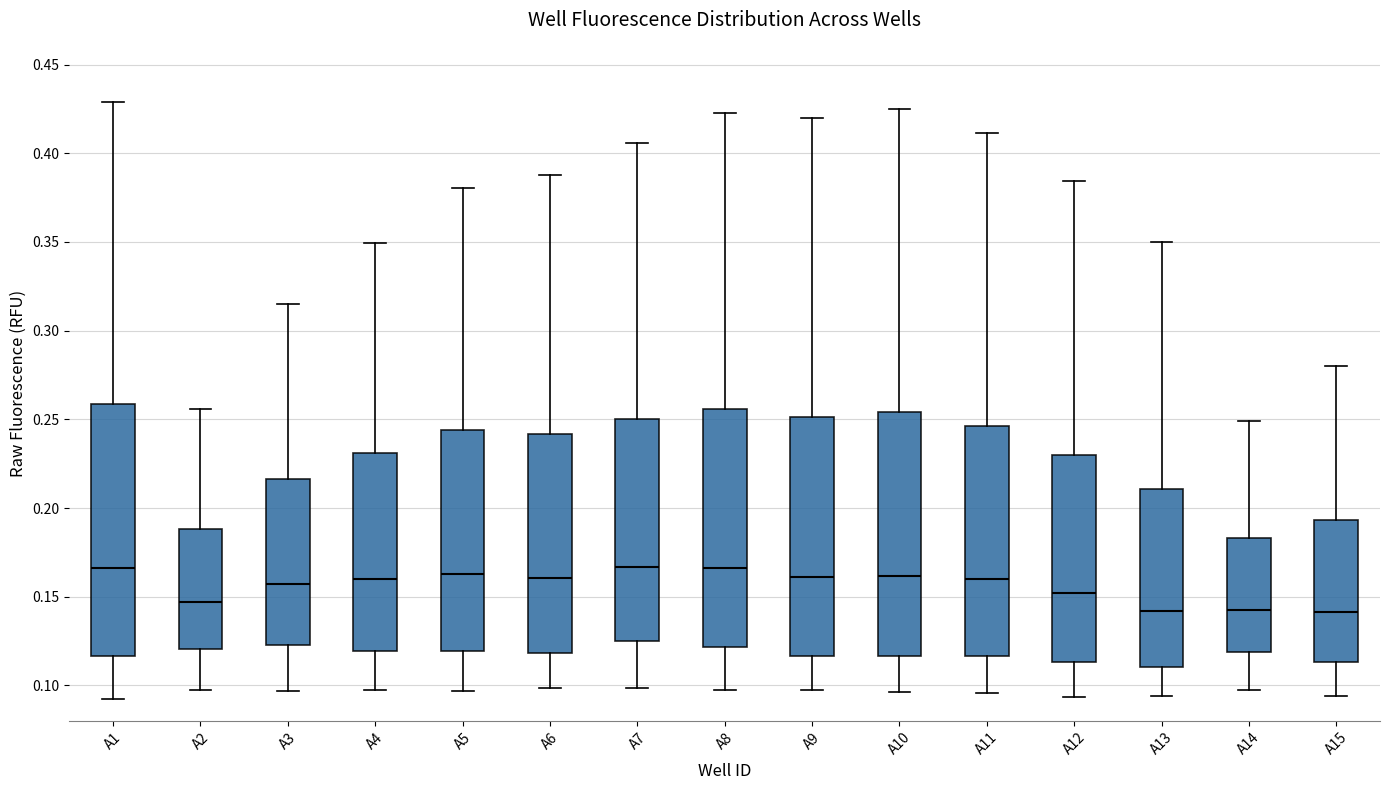

Reading left to right, read every box against the y-axis: the position of its median line, the range the box covers, and the ends of its whiskers. The values are not printed on the chart, so give them approximately, as read against the axis.

A1: median 0.165, box 0.115 to 0.260, whiskers 0.090 to 0.430
A2: median 0.145, box 0.120 to 0.190, whiskers 0.095 to 0.255
A3: median 0.155, box 0.125 to 0.215, whiskers 0.095 to 0.315
A4: median 0.160, box 0.120 to 0.230, whiskers 0.095 to 0.350
A5: median 0.165, box 0.120 to 0.245, whiskers 0.095 to 0.380
A6: median 0.160, box 0.120 to 0.240, whiskers 0.100 to 0.390
A7: median 0.165, box 0.125 to 0.250, whiskers 0.100 to 0.405
A8: median 0.165, box 0.120 to 0.255, whiskers 0.100 to 0.425
A9: median 0.160, box 0.115 to 0.250, whiskers 0.095 to 0.420
A10: median 0.160, box 0.115 to 0.255, whiskers 0.095 to 0.425
A11: median 0.160, box 0.115 to 0.245, whiskers 0.095 to 0.410
A12: median 0.150, box 0.115 to 0.230, whiskers 0.095 to 0.385
A13: median 0.140, box 0.110 to 0.210, whiskers 0.095 to 0.350
A14: median 0.140, box 0.120 to 0.185, whiskers 0.095 to 0.250
A15: median 0.140, box 0.115 to 0.195, whiskers 0.095 to 0.280